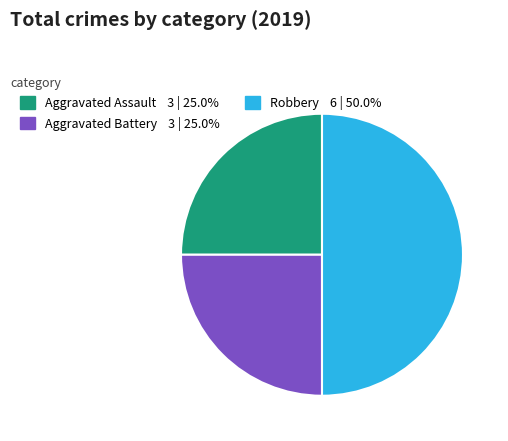

Count the number of slices in the pie.

3